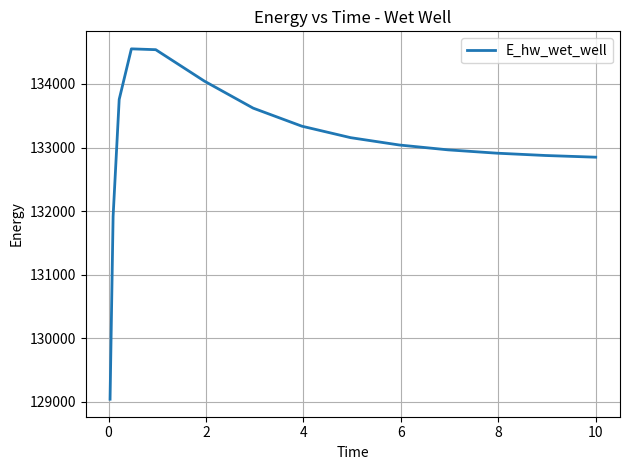

What is the greatest value displayed?

134551.9